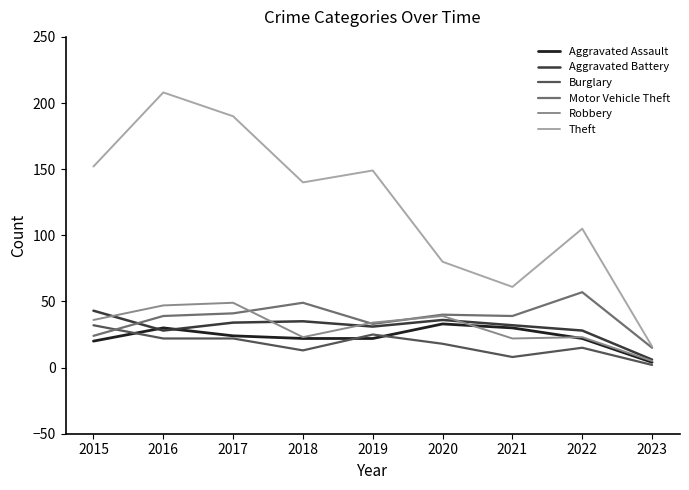

How many lines are shown in the chart?

6